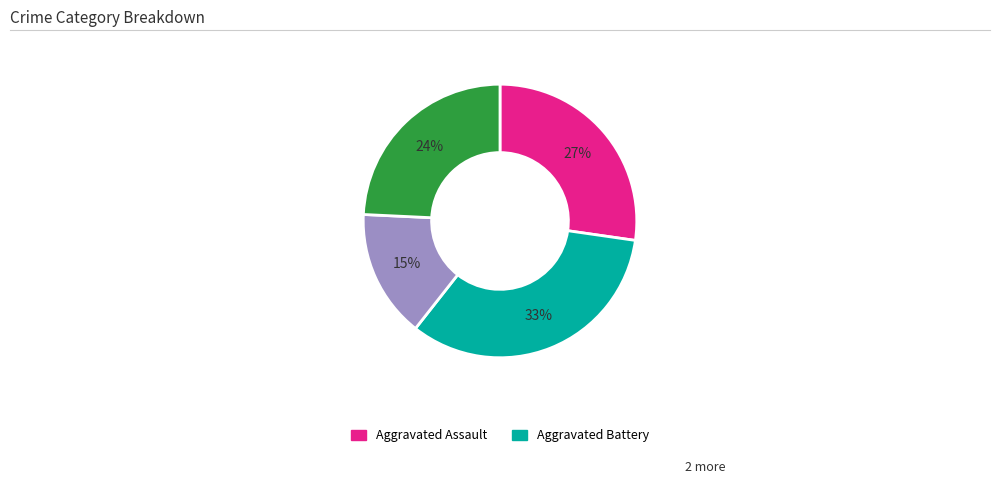

To the nearest percent, what is the difference between the largest and smallest slice percentages?

18%